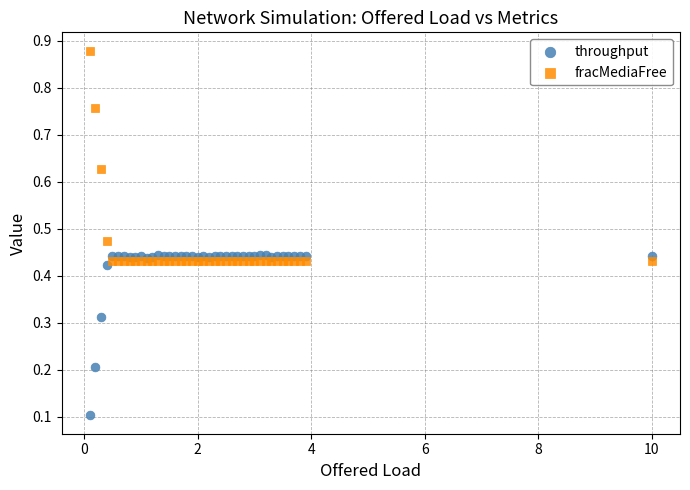

What is the X range (max minus min) for the scatter plot?

9.9